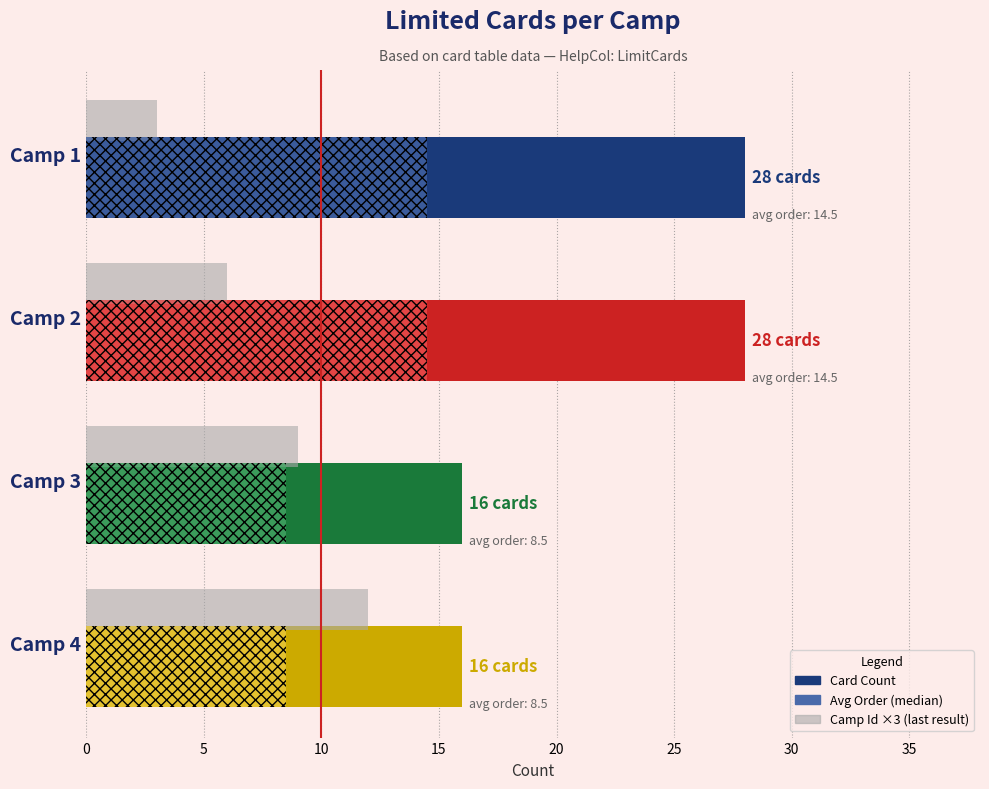

At which category is the sum across all series the highest?

Camp 2